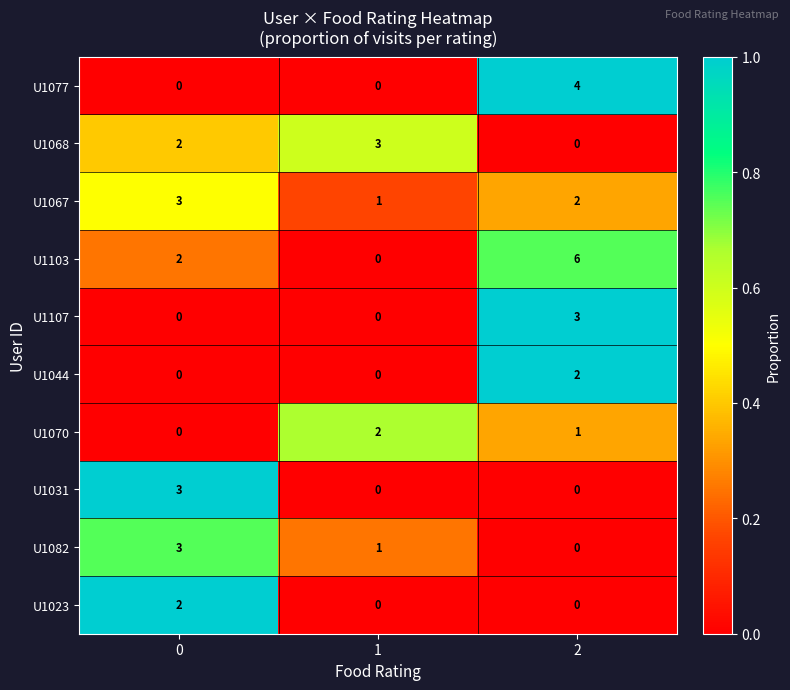

Rank the categories by U1068 value from lowest to highest.

2, 0, 1